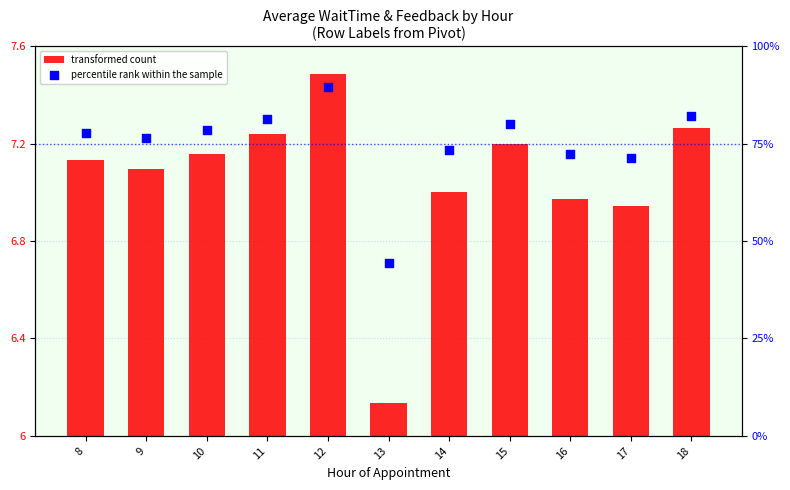

At how many categories does at least one series exceed 39?

11